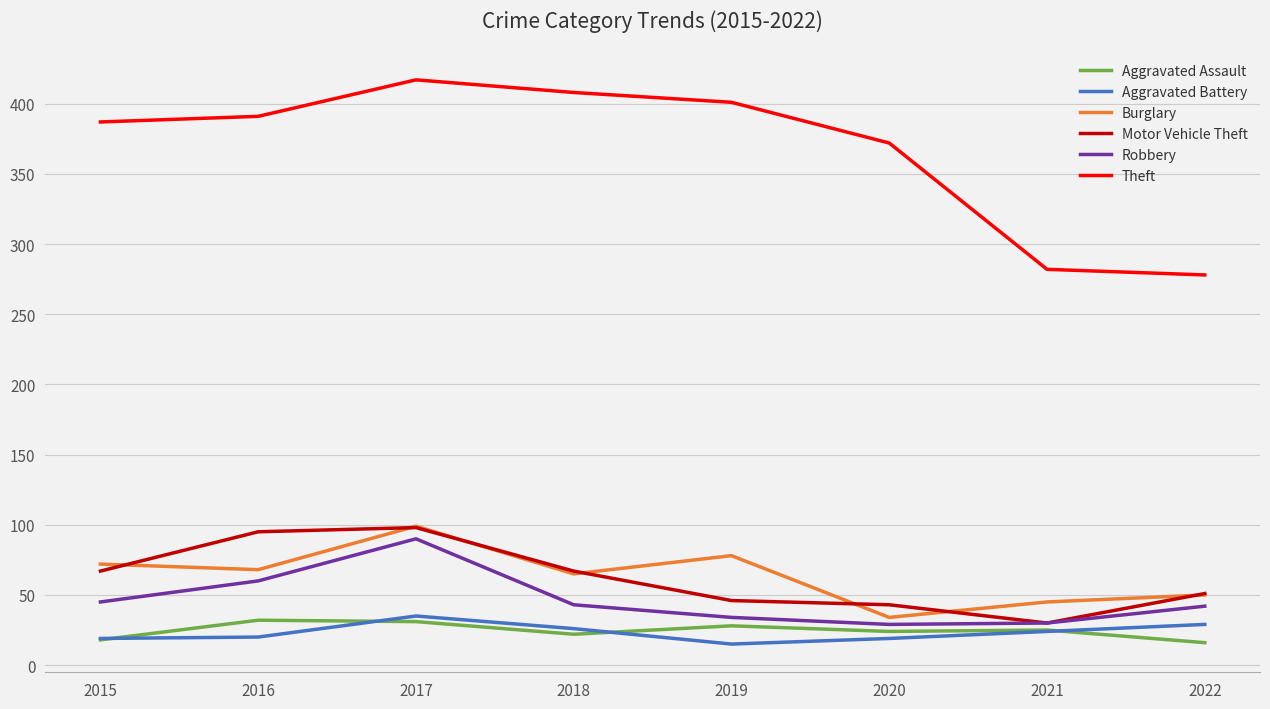

Which label corresponds to the largest value in the chart?

2017